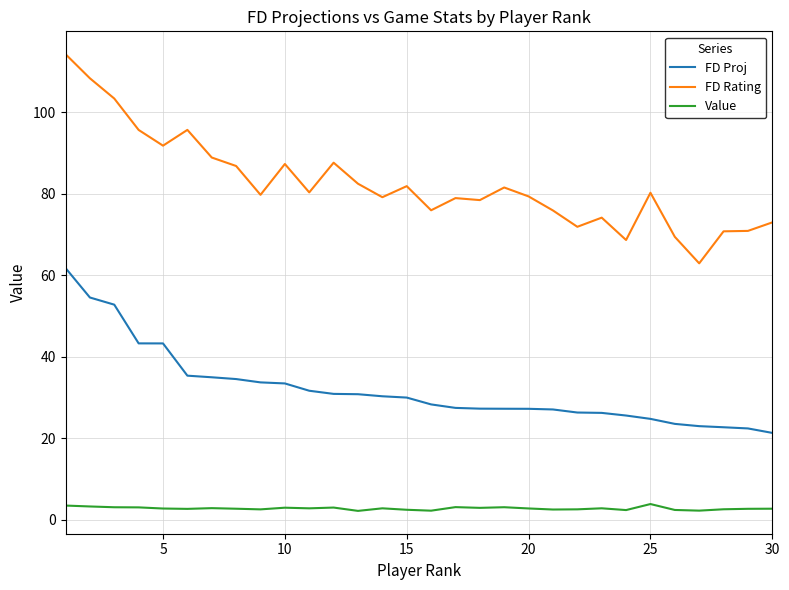

True or false: FD Proj and FD Rating cross at least once.

False